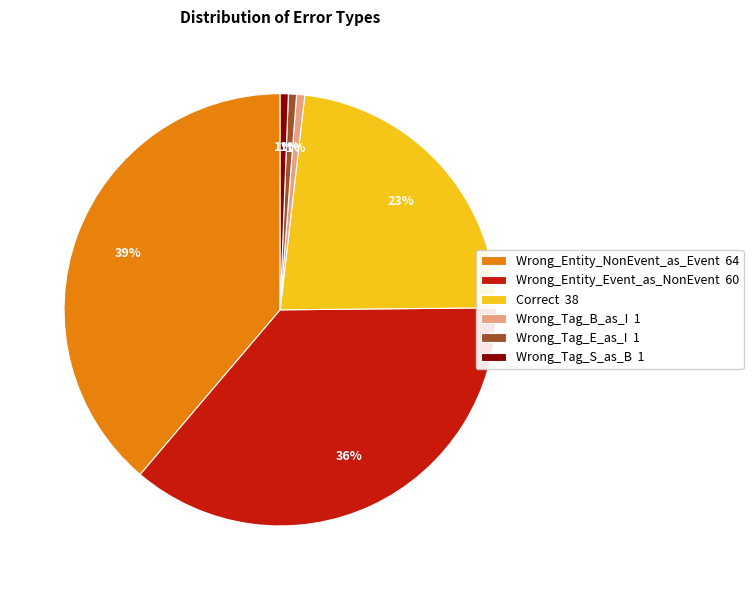

Does any single category account for the majority?

No